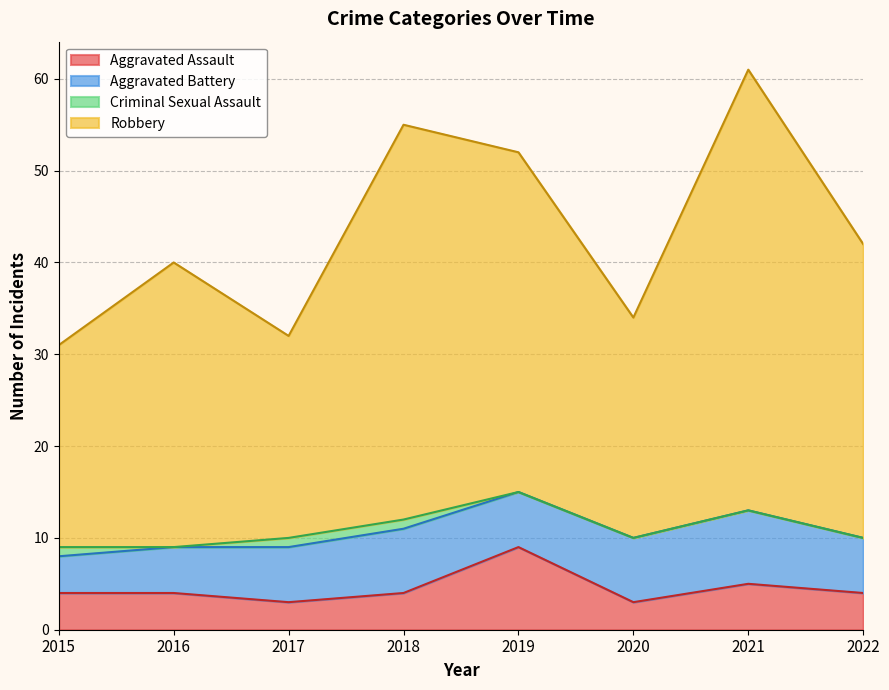

How many lines are shown in the chart?

4